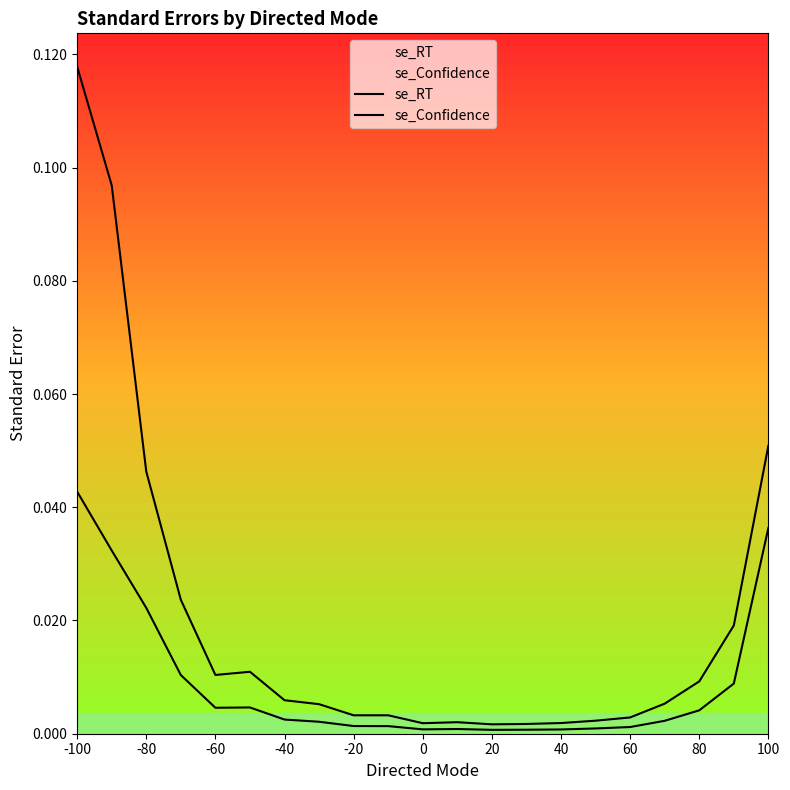

What are all the series names shown in the legend?

se_RT, se_Confidence